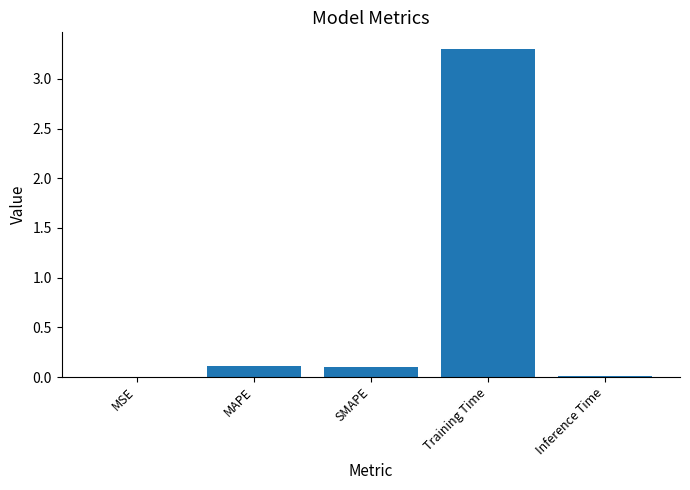

What is the approximate value at MAPE?

0.1